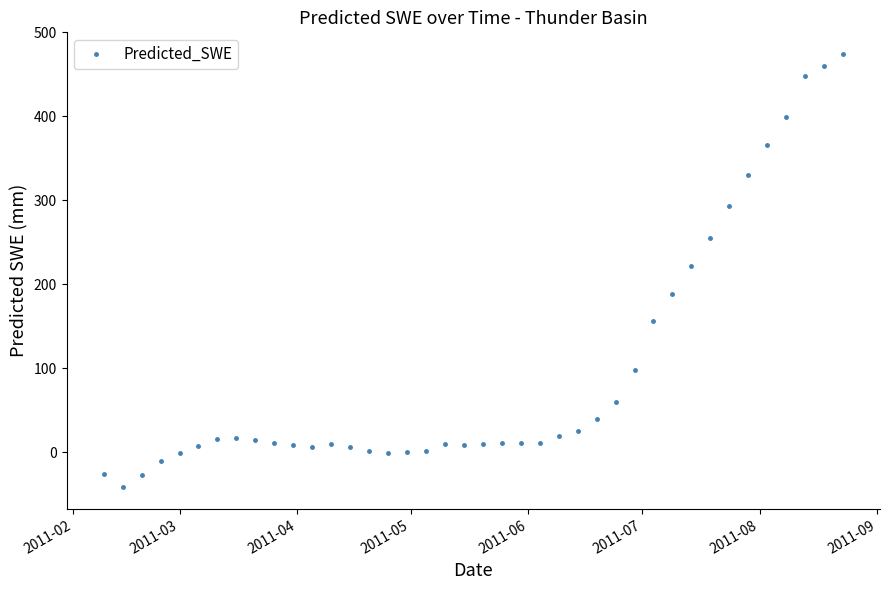

How many series are shown in this chart?

1